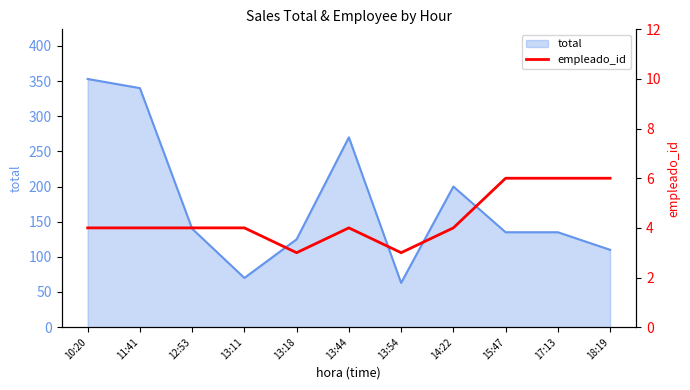

What position from the left is 14:22?

8